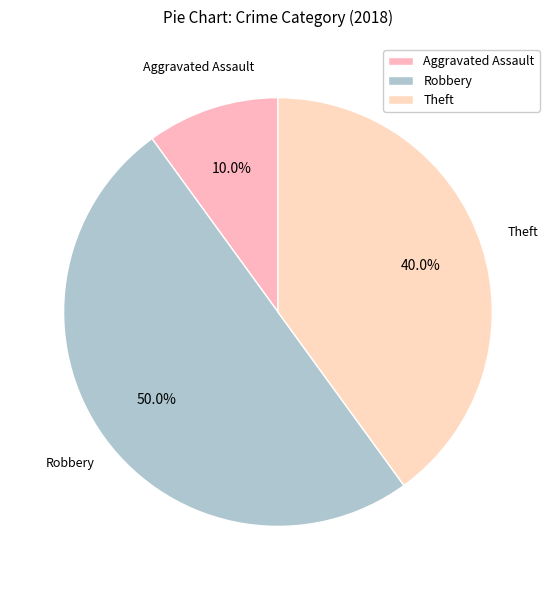

How many slices are in this pie chart?

3